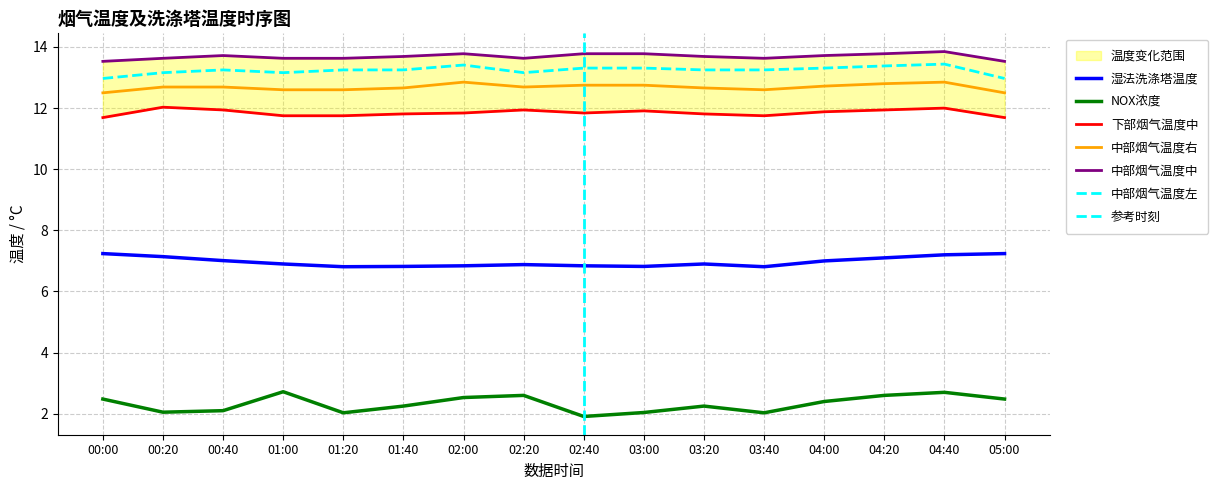

At which category is the sum across all series the highest?

04:40